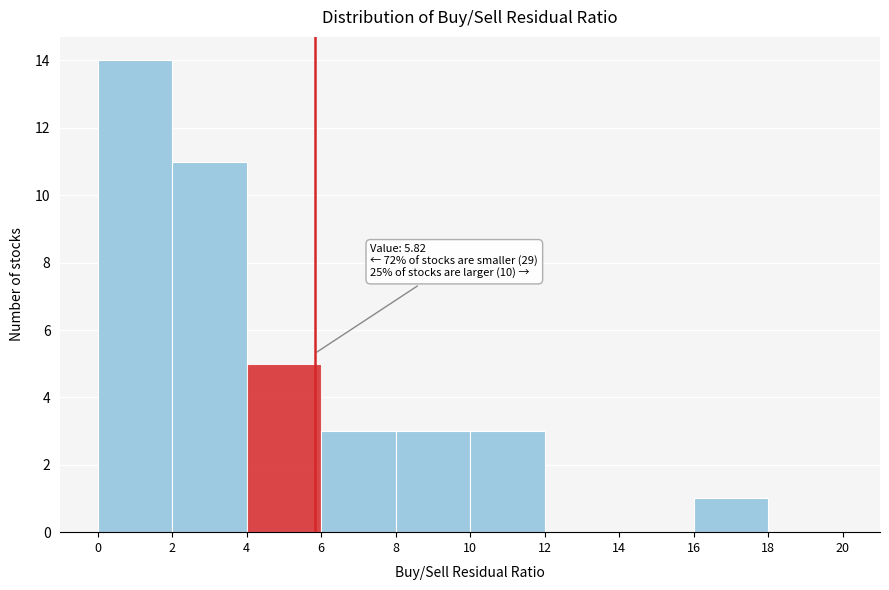

Over which range of the x-axis is the bar tallest?

0 to 2